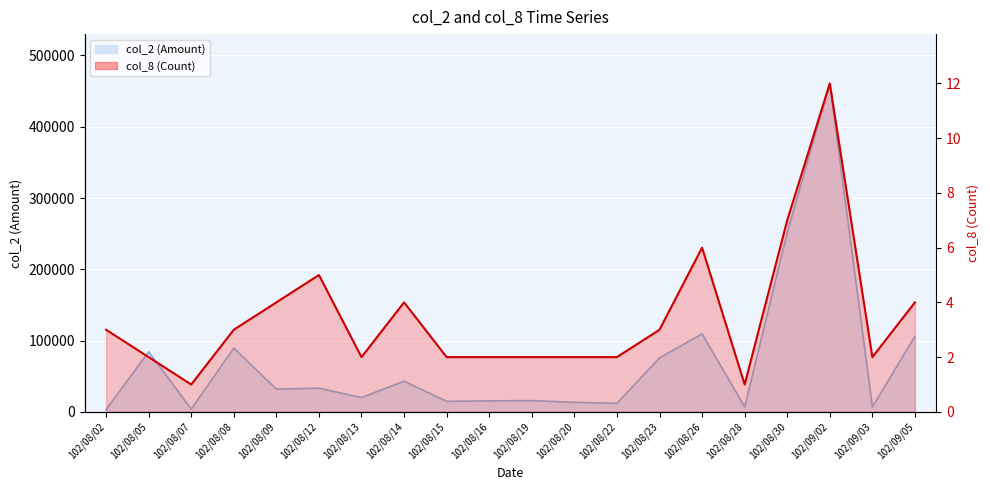

How many data points in col_2 are less than 31850?

10